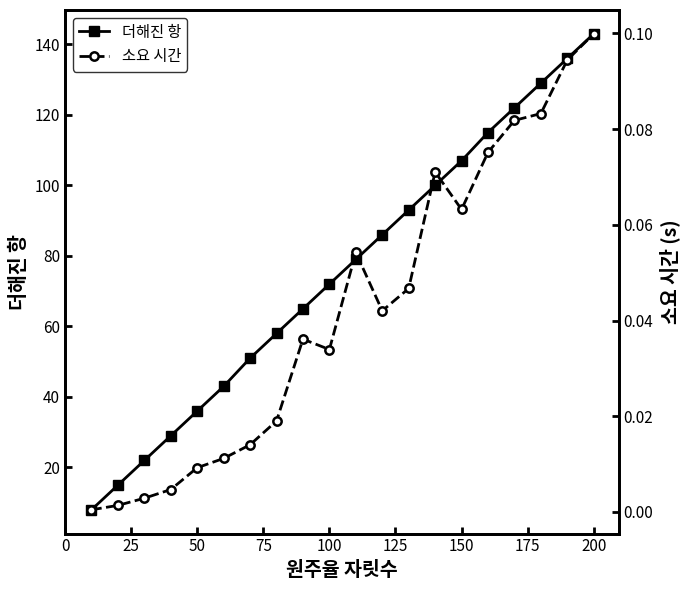

At how many categories does at least one series exceed 50?

14